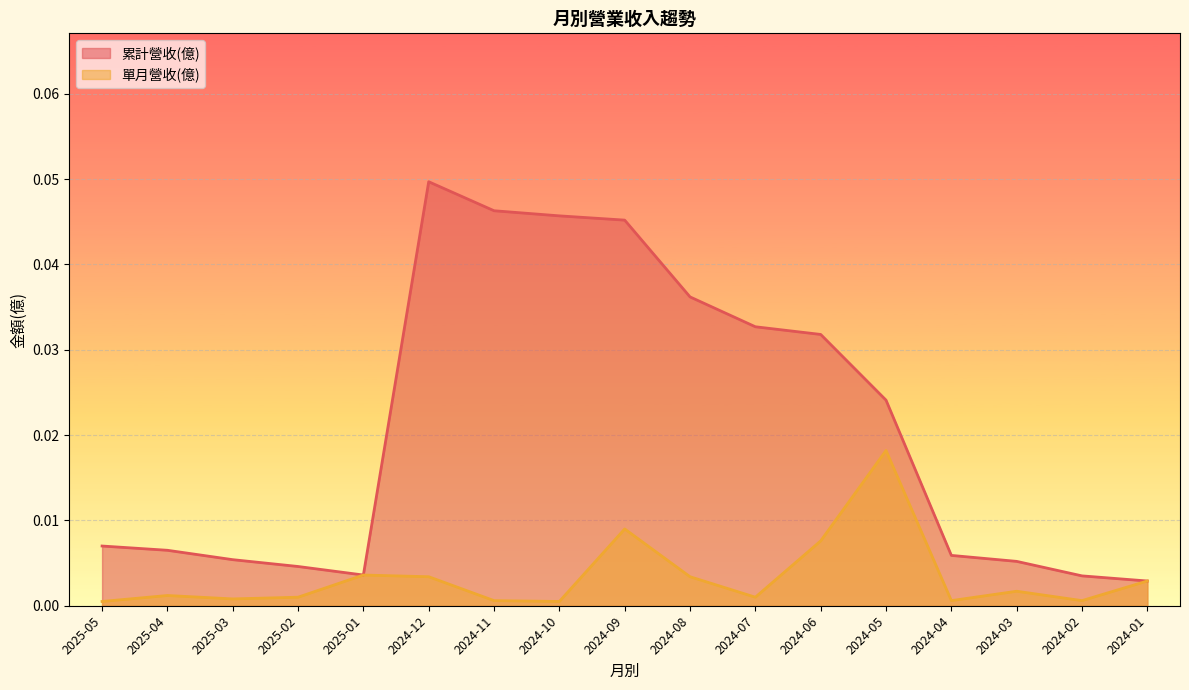

Between 2025-04 and 2024-09, which series saw the biggest shift?

累計營收(億)